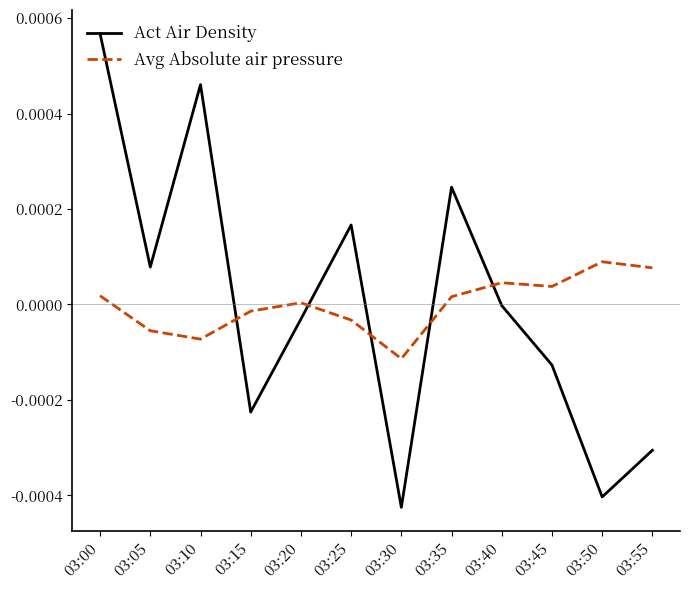

How many intersections are there between Avg Absolute air pressure and Act Air Density?

5